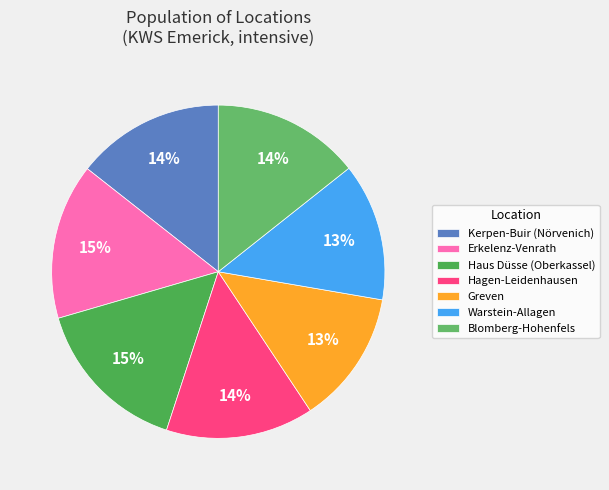

What percentage do Blomberg-Hohenfels and Haus Düsse (Oberkassel) together represent?

29.8%